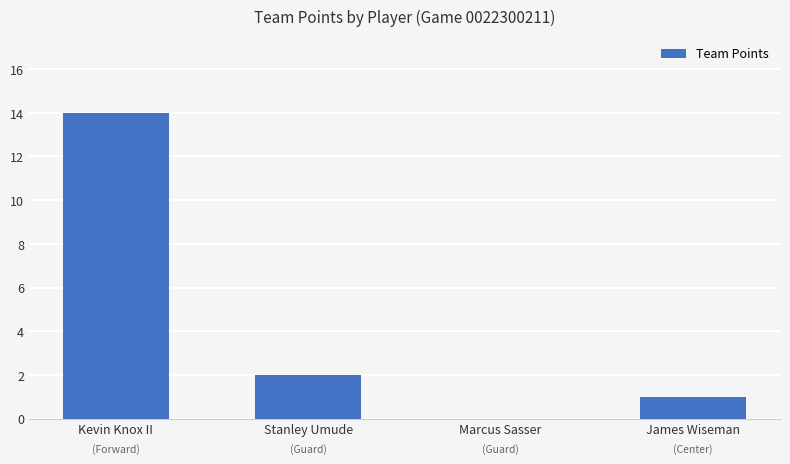

Reading left to right, extract all data points from this chart.

Kevin Knox II=14	Stanley Umude=2	Marcus Sasser=0	James Wiseman=1